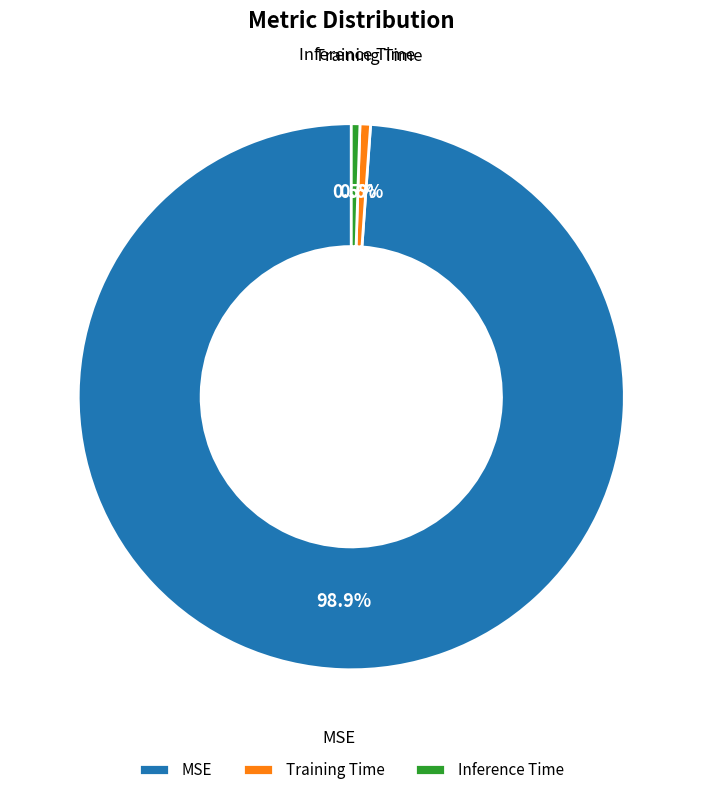

To the nearest percent, what percentage of the pie is Training Time?

1%